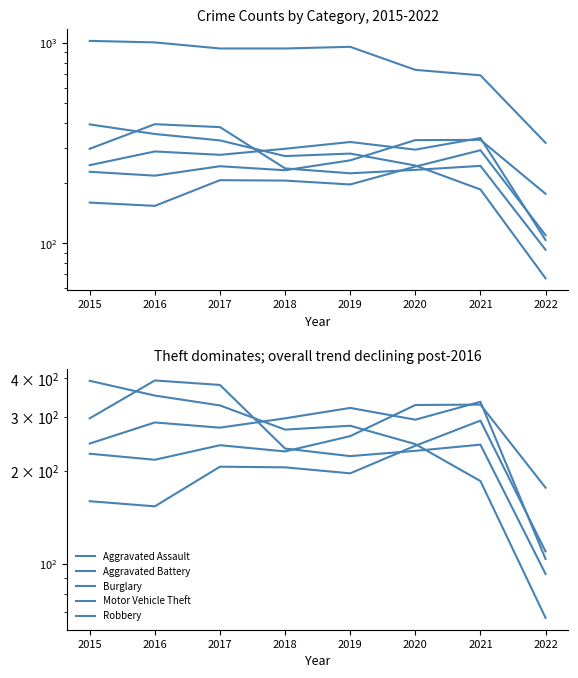

At which category is the sum across all series the highest?

2016